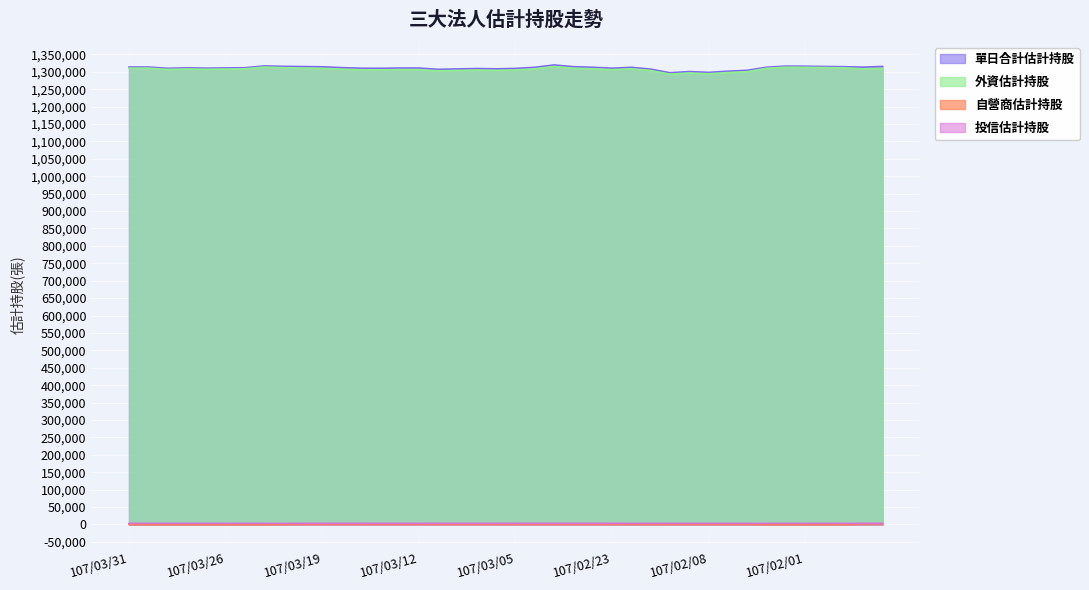

At which category does the chart reach its minimum across all series?

107/03/31